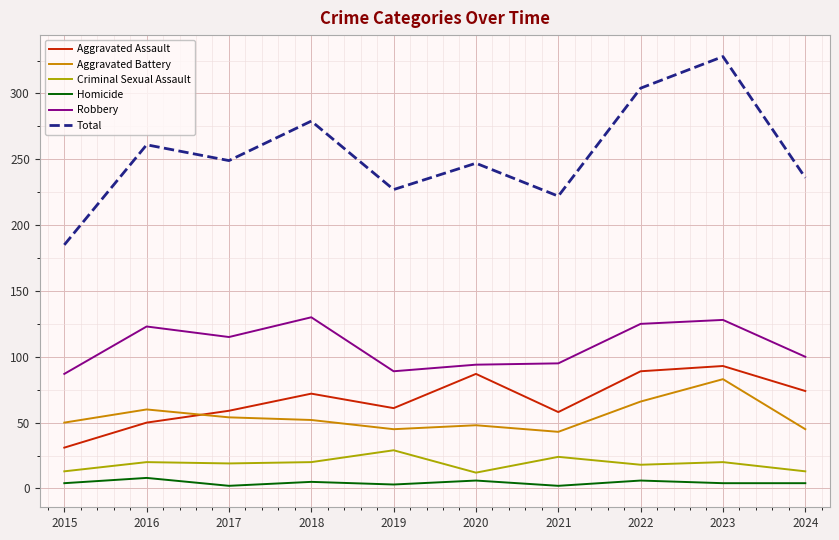

At which category is the sum across all series the highest?

2023